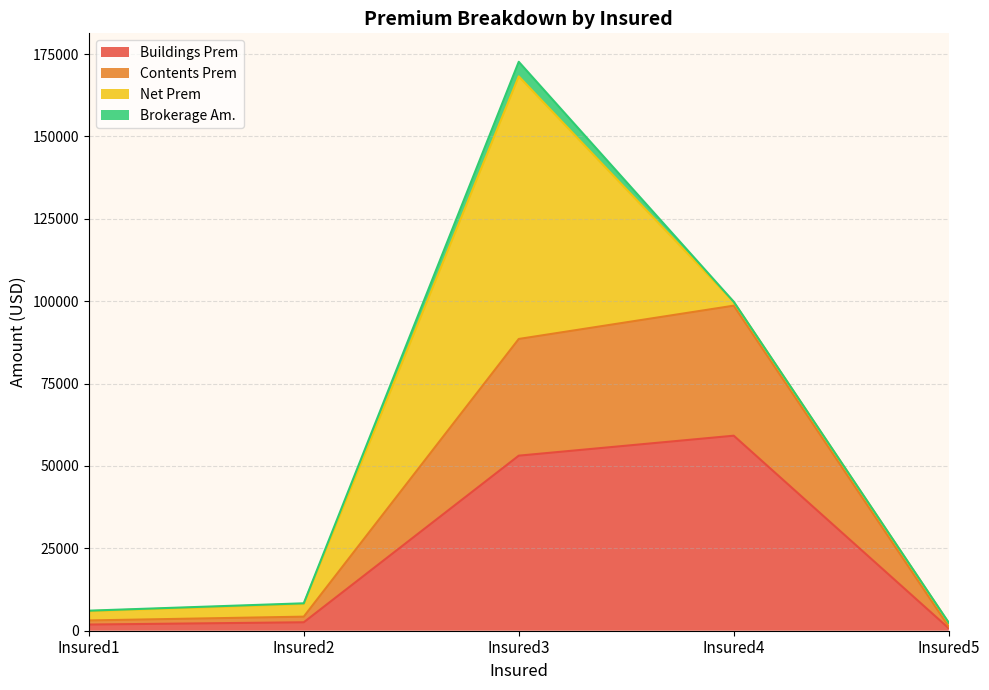

At which category is the sum across all series the highest?

Insured3